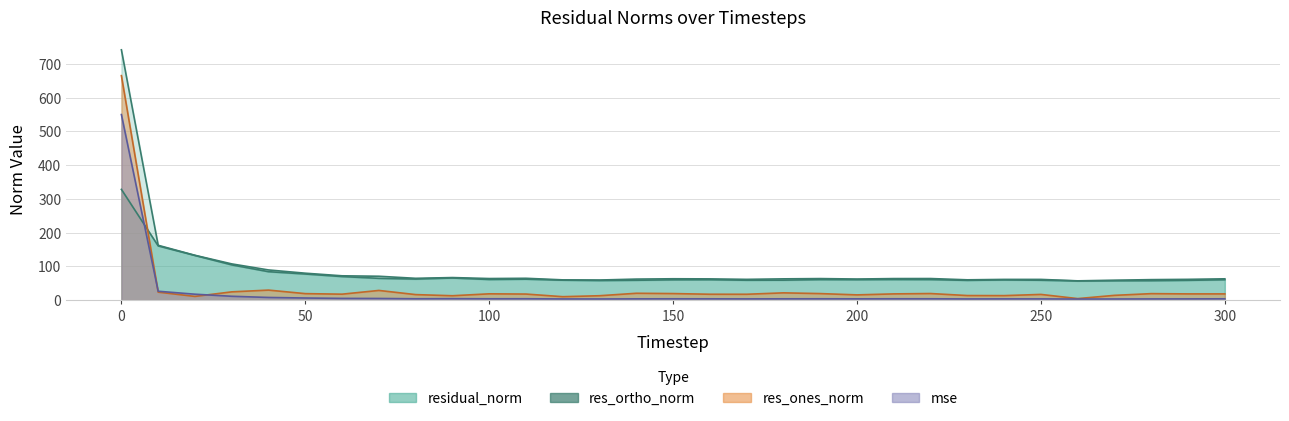

At which label does res_ones_norm reach its minimum?

260